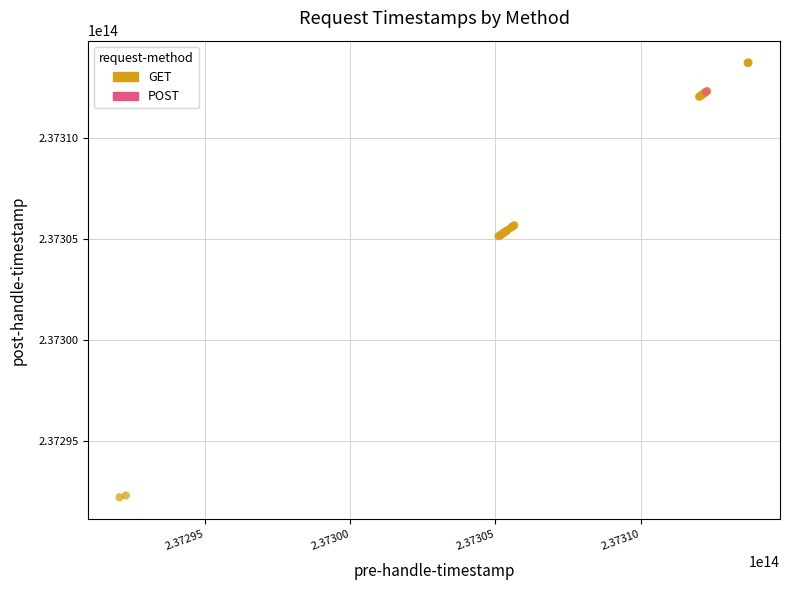

What are all the series names shown in the legend?

GET, POST